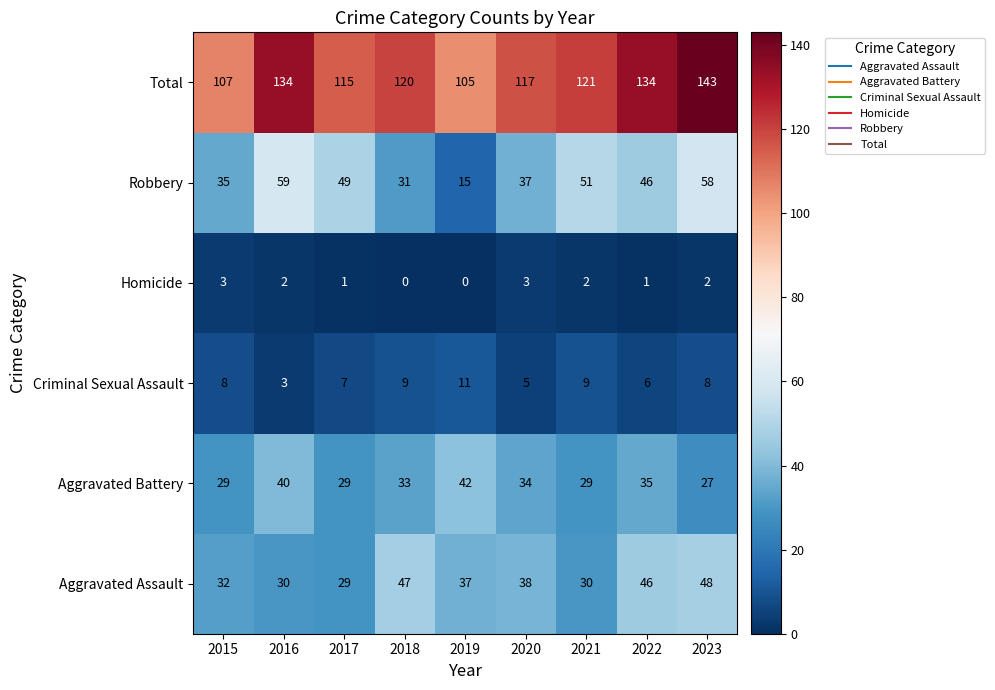

Which series has the widest spread of values?

Robbery